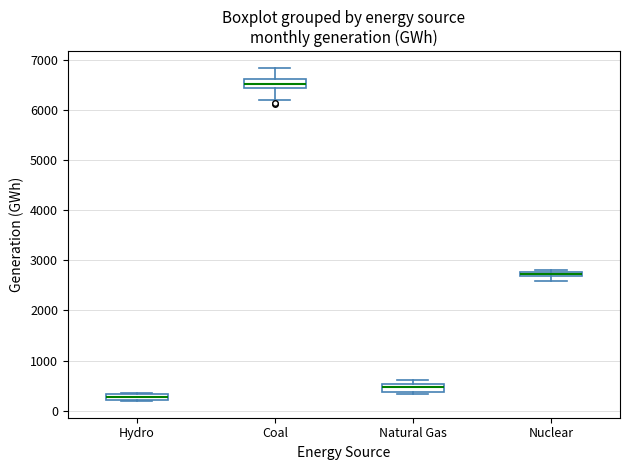

Which box's median line is the highest?

Coal